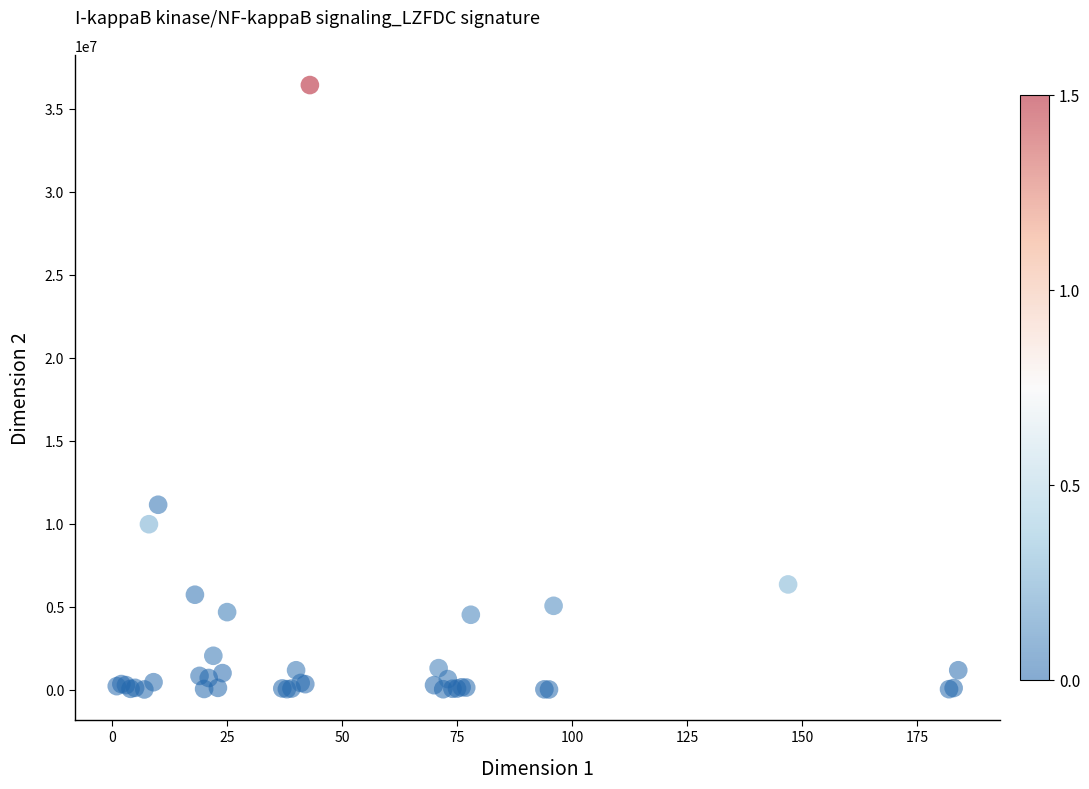

What Y value in the scatter plot is closest to 18215394?

11136734